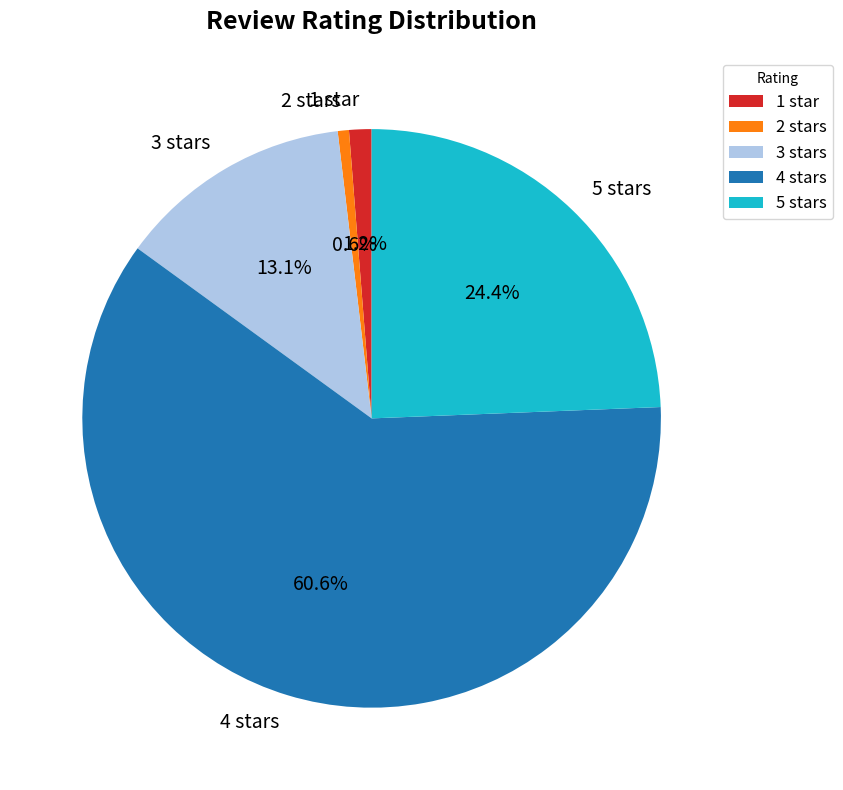

Does any single category account for the majority?

Yes